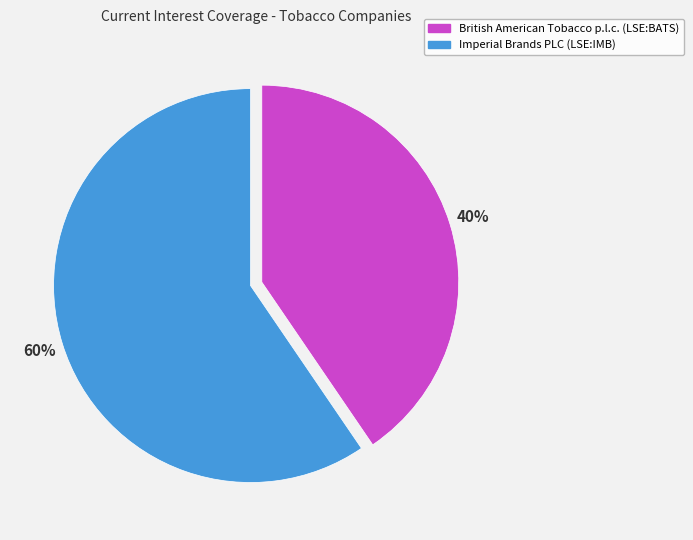

To the nearest percent, what portion does British American Tobacco p.l.c. (LSE:BATS) represent?

40%